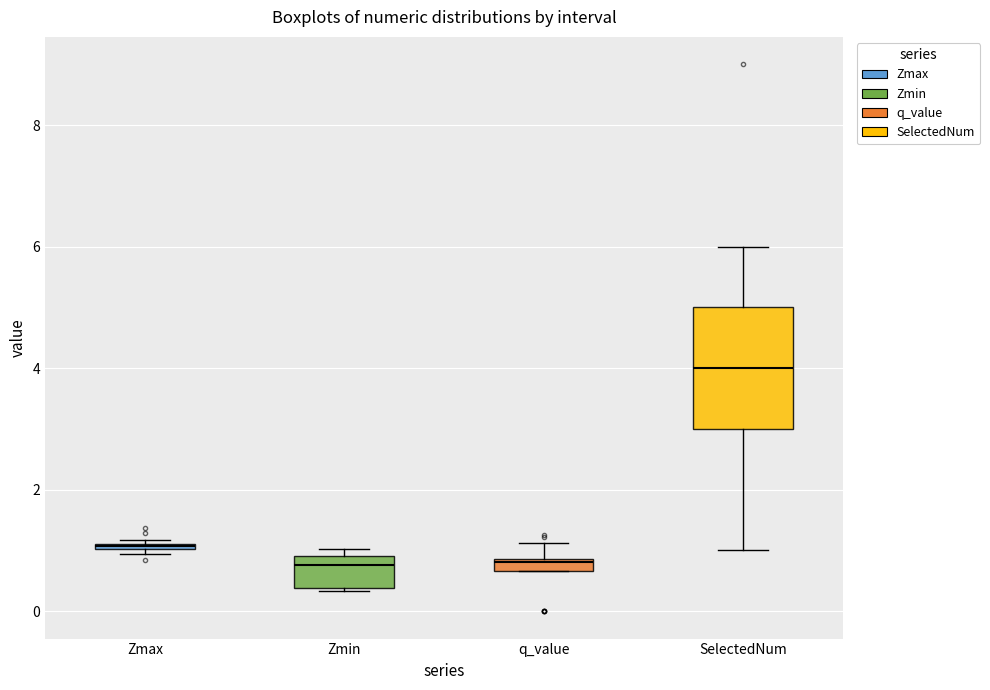

Where does the upper whisker of the box for q_value end on the y-axis? The values are not printed on the chart, so give them approximately, as read against the axis.

1.2